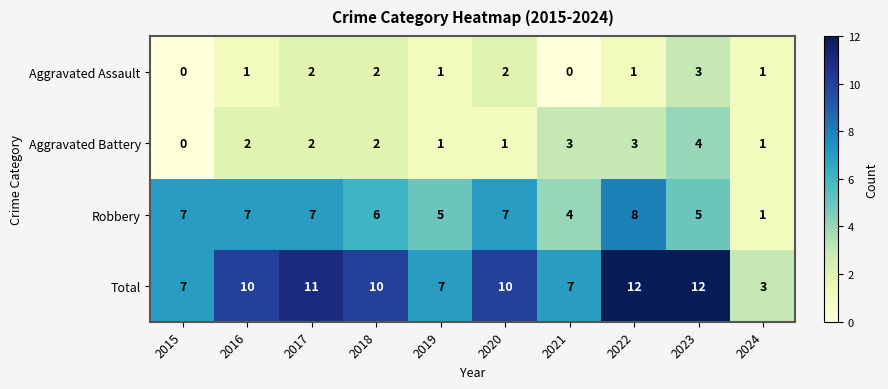

Between 2019 and 2023, which series saw the biggest shift?

Total